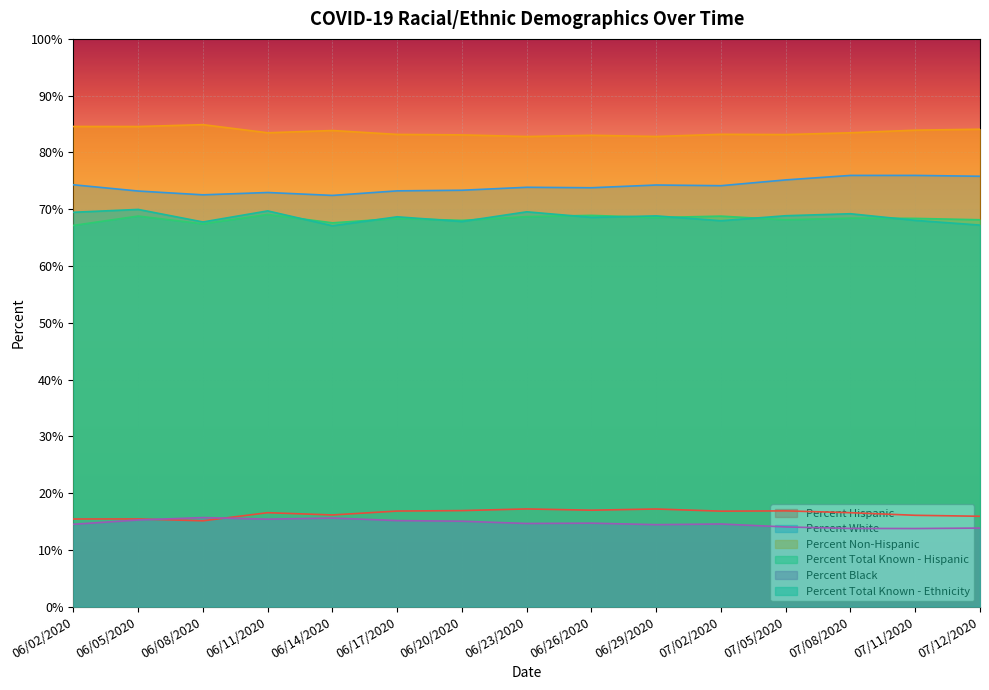

What is the difference between the highest and lowest values at 07/08/2020?

69.7